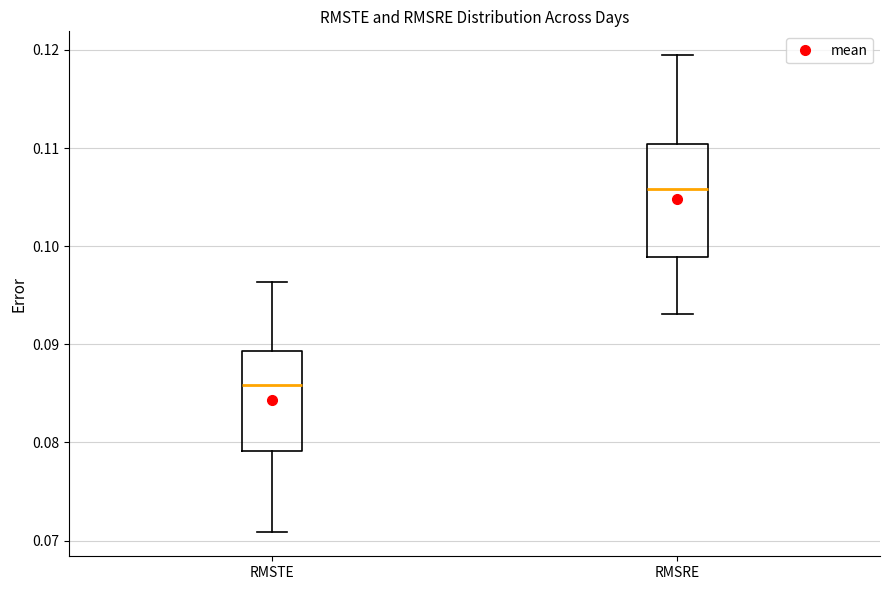

Where is the upper edge of the box for RMSRE on the y-axis? The values are not printed on the chart, so give them approximately, as read against the axis.

0.110